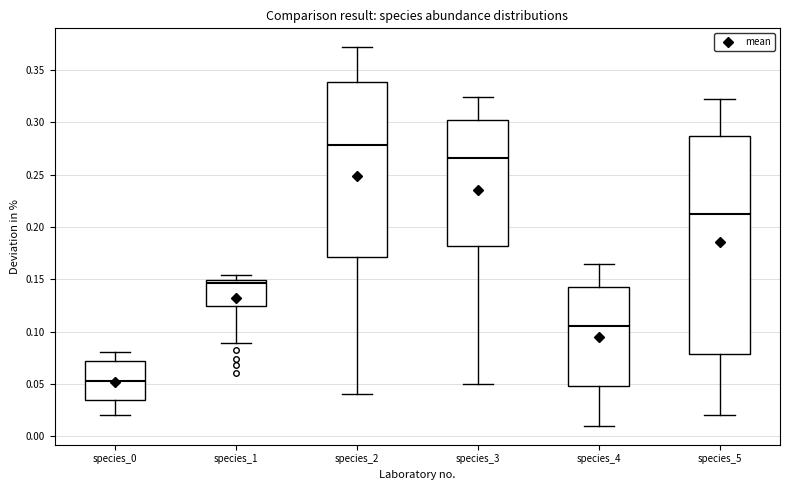

Which box's median line is the lowest?

species_0